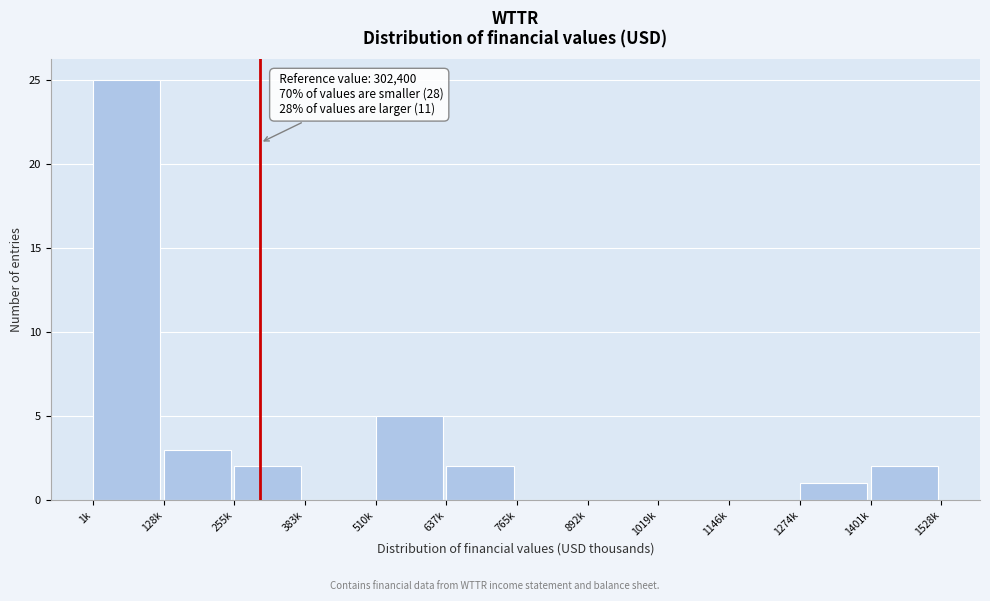

Reading left to right, transcribe all the data shown in this chart.

1k=25	128k=3	255k=2	383k=0	510k=5	637k=2	765k=0	892k=0	1019k=0	1146k=0	1274k=1	1401k=2